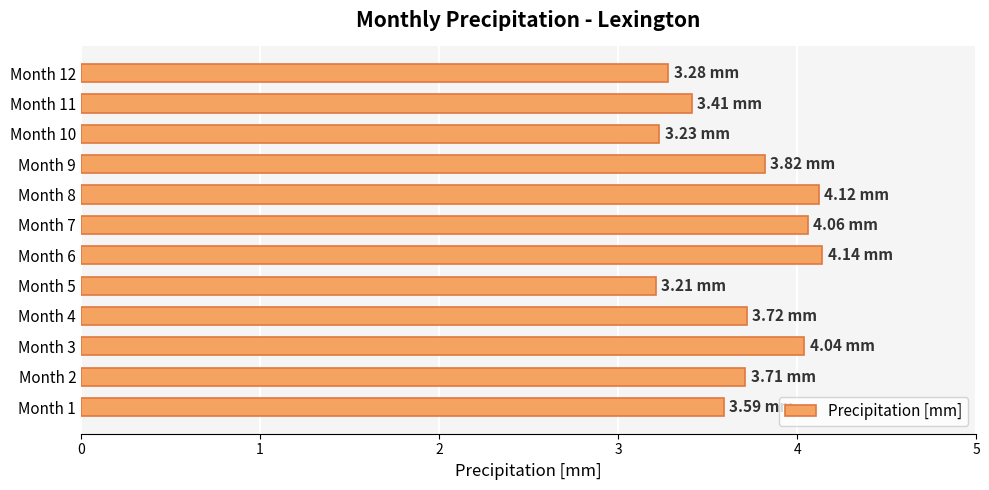

What is the smallest value displayed?

3.2